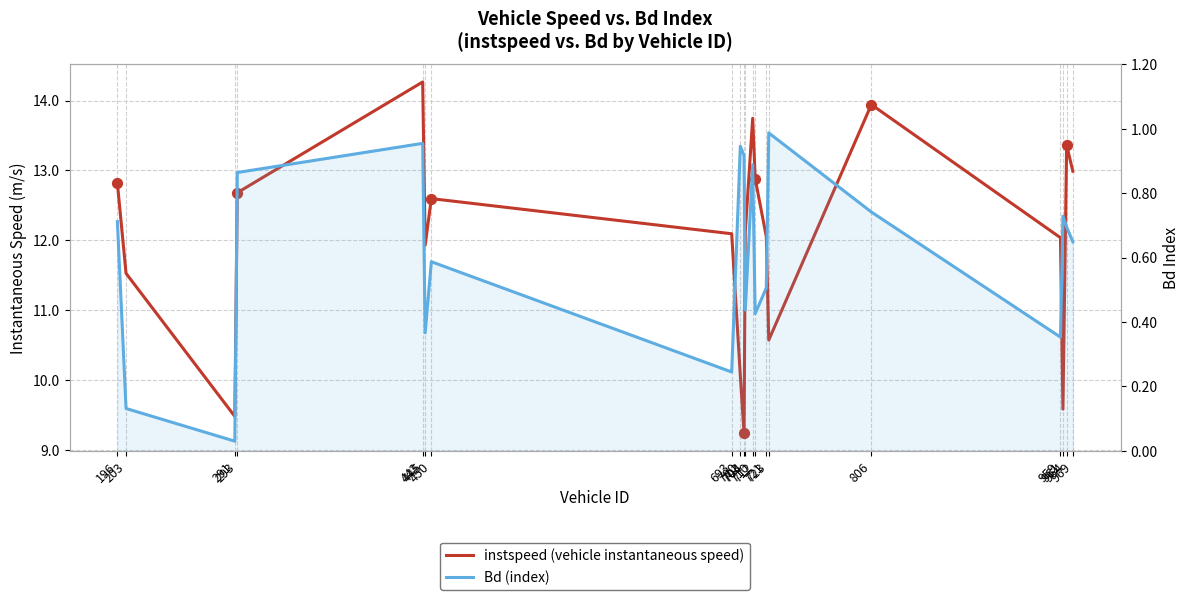

At how many categories does at least one series exceed 0?

20